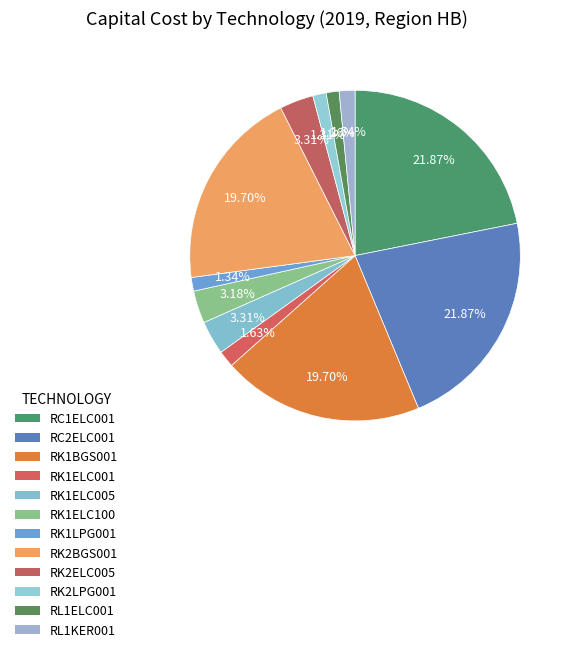

Does any single category account for the majority?

No